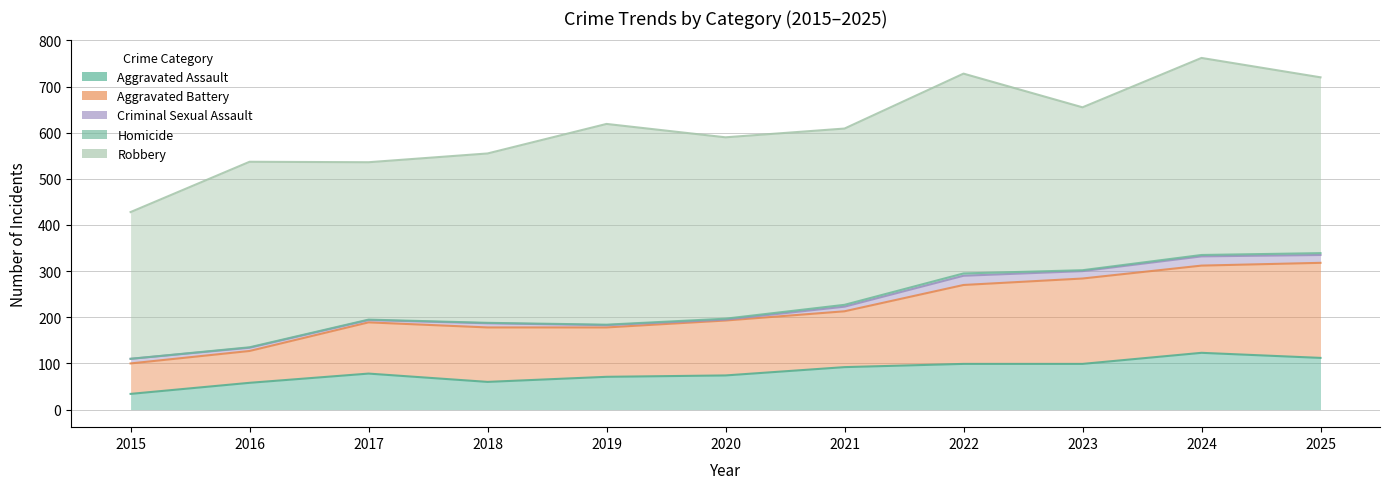

Is it true that Robbery equals 402 at 2016?

True